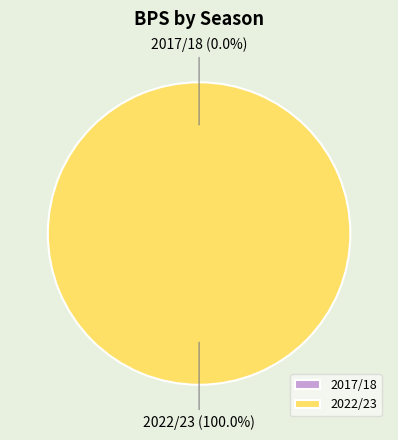

Is there any slice that represents more than half of the pie?

Yes